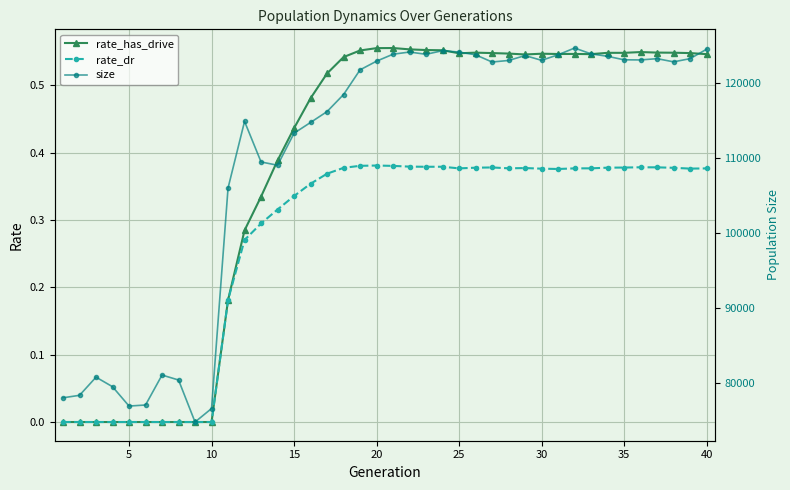

True or false: rate_has_drive has a value of 0.3 at 5.

False